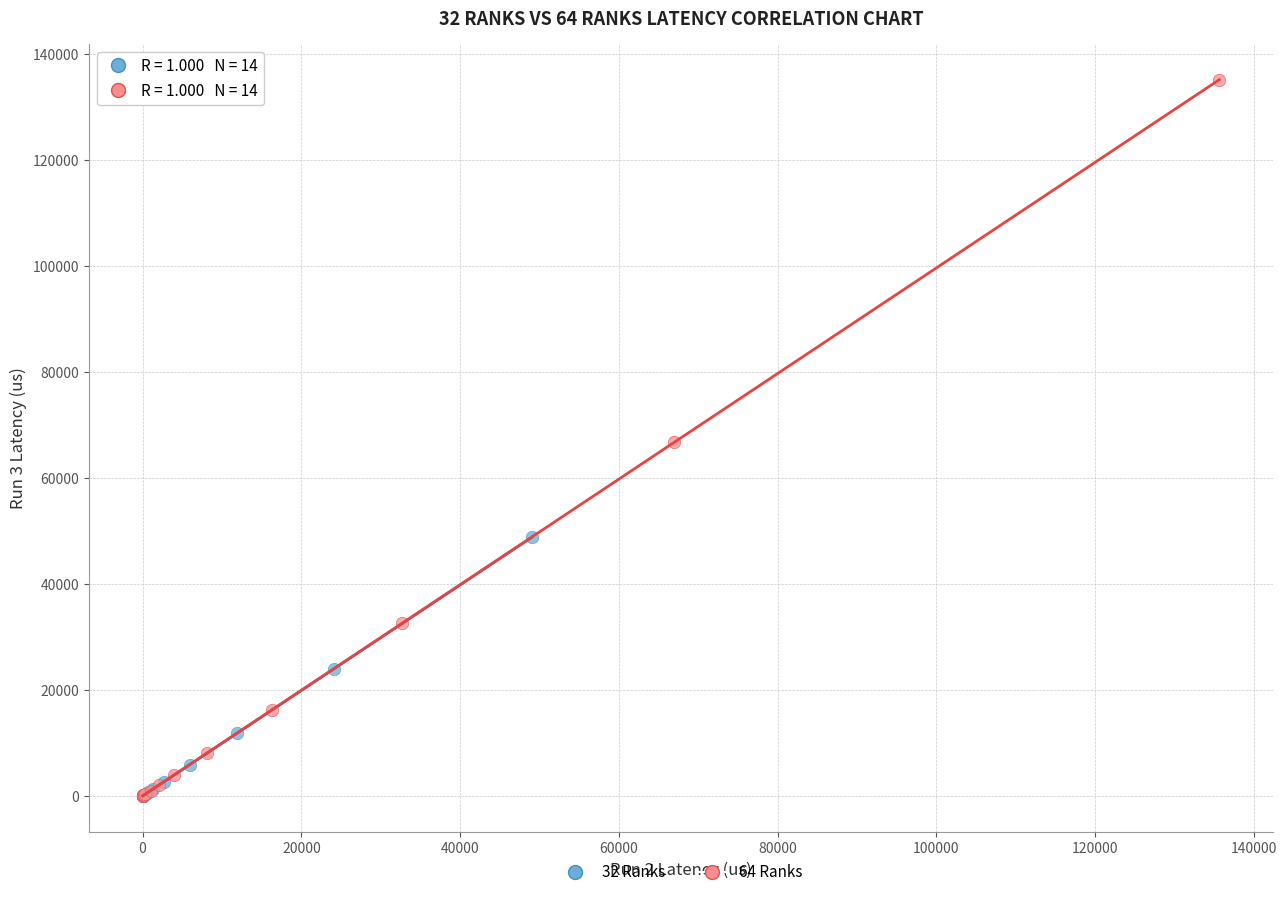

Which series reaches the maximum Y coordinate?

64 Ranks